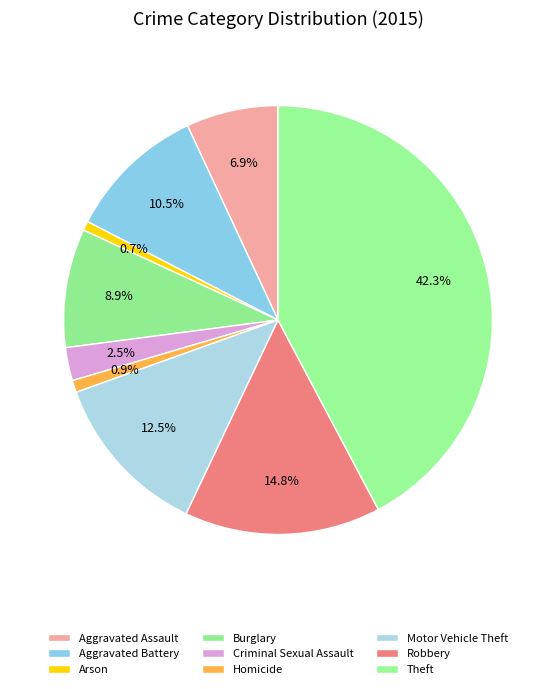

True or false: Homicide accounts for 1% of the total.

True